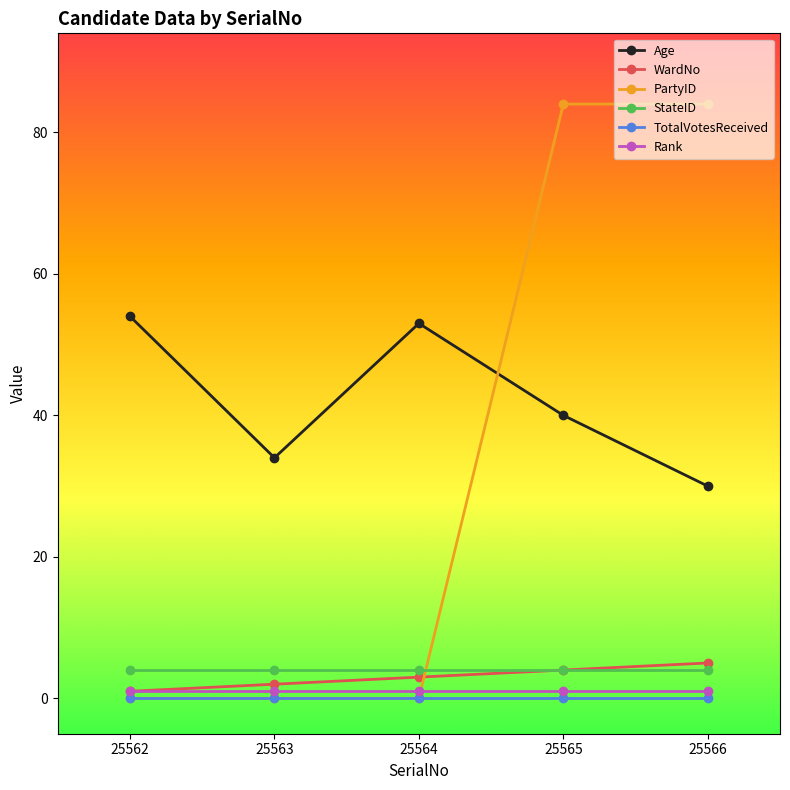

How many lines are shown in the chart?

6